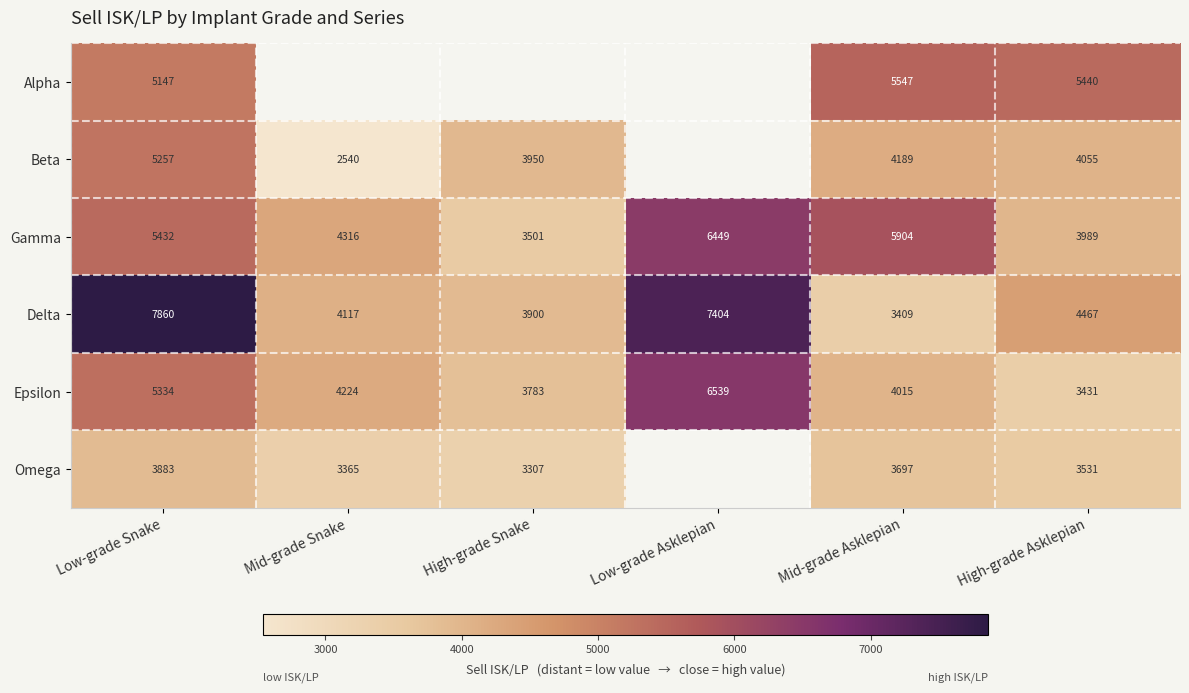

How many categories are shown in the chart?

6